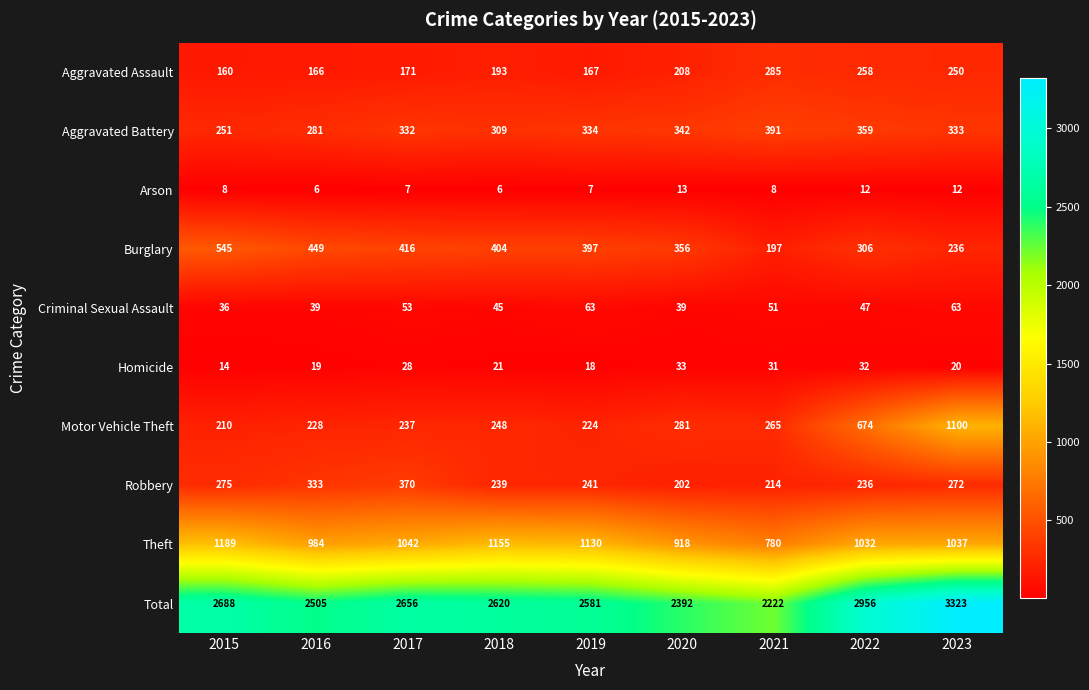

Read the Robbery value at 2020, to the nearest 10.

200